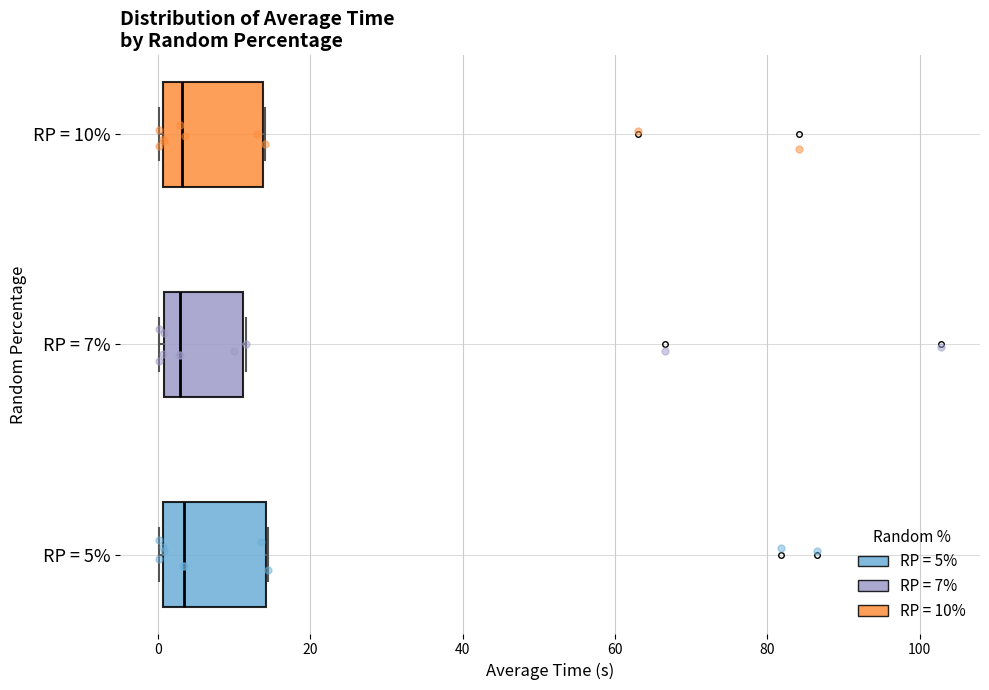

Reading bottom to top, read every box against the x-axis: the position of its median line, the range the box covers, and the ends of its whiskers. The values are not printed on the chart, so give them approximately, as read against the axis.

RP = 5%: median 4, box 0 to 14, whiskers 0 to 14
RP = 7%: median 2, box 0 to 12, whiskers 0 to 12
RP = 10%: median 4, box 0 to 14, whiskers 0 to 14